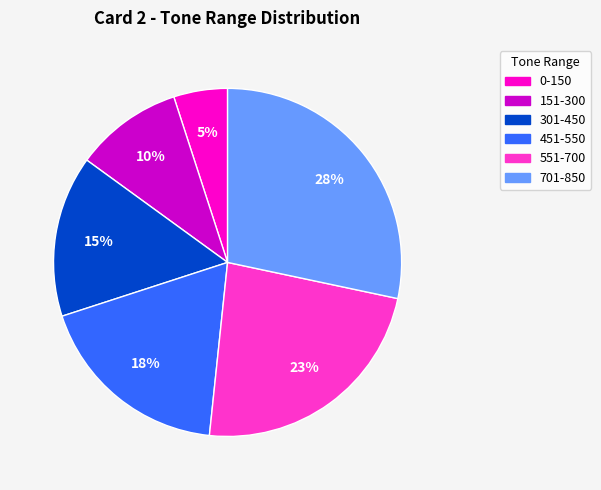

Does 0-150 account for over 50% of the chart?

No